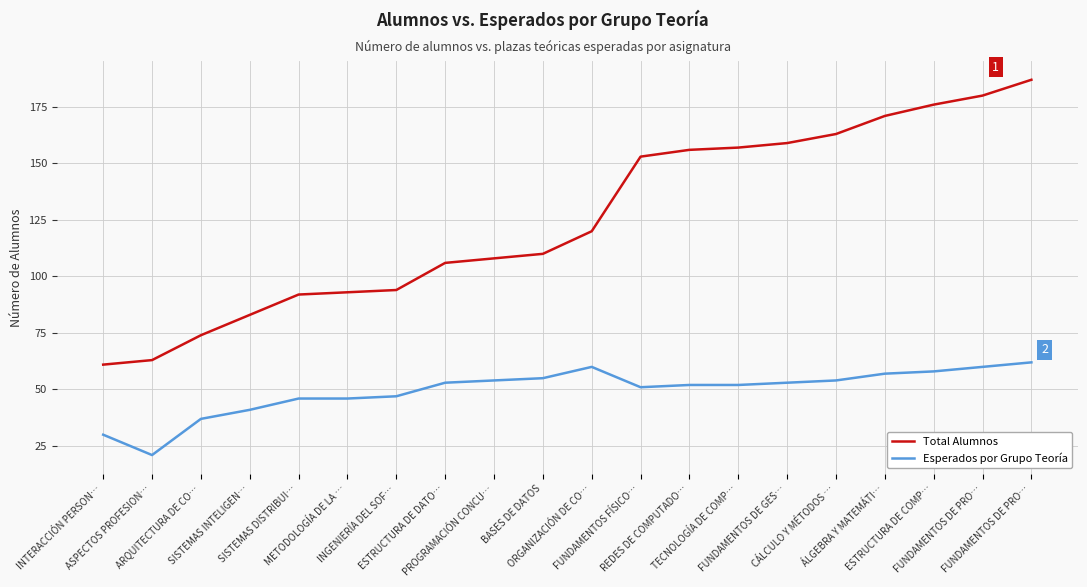

Is this an area chart (filled region under the line)?

No